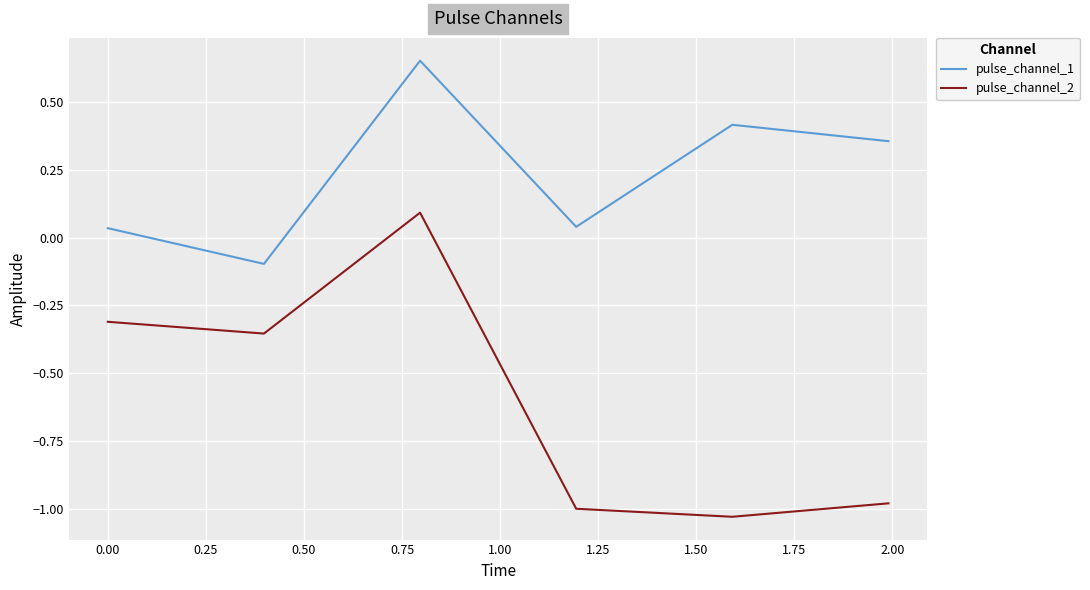

List the series in order of their peak value, highest first.

pulse_channel_1, pulse_channel_2